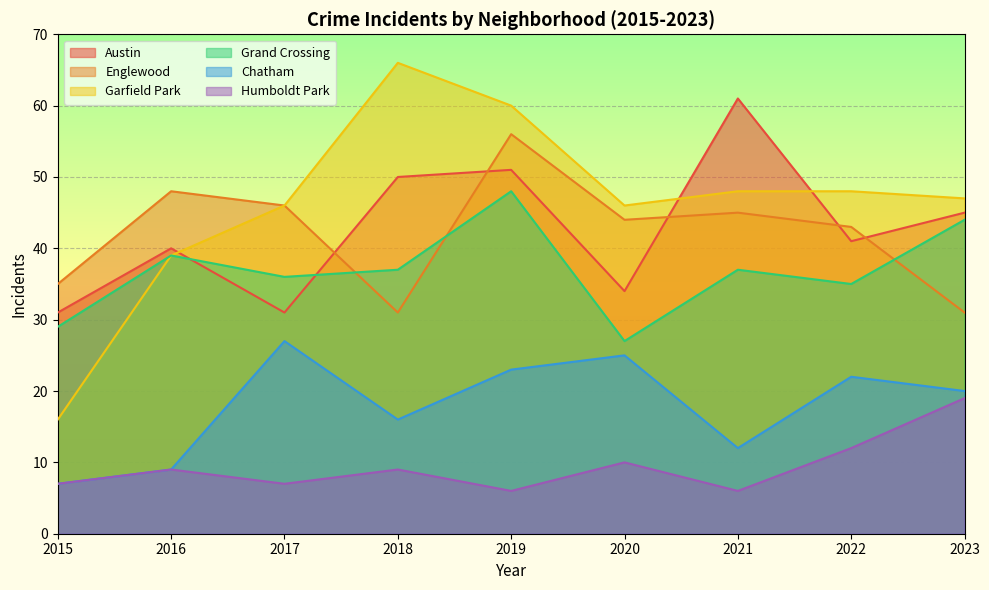

At which label does Grand Crossing reach its minimum?

2020